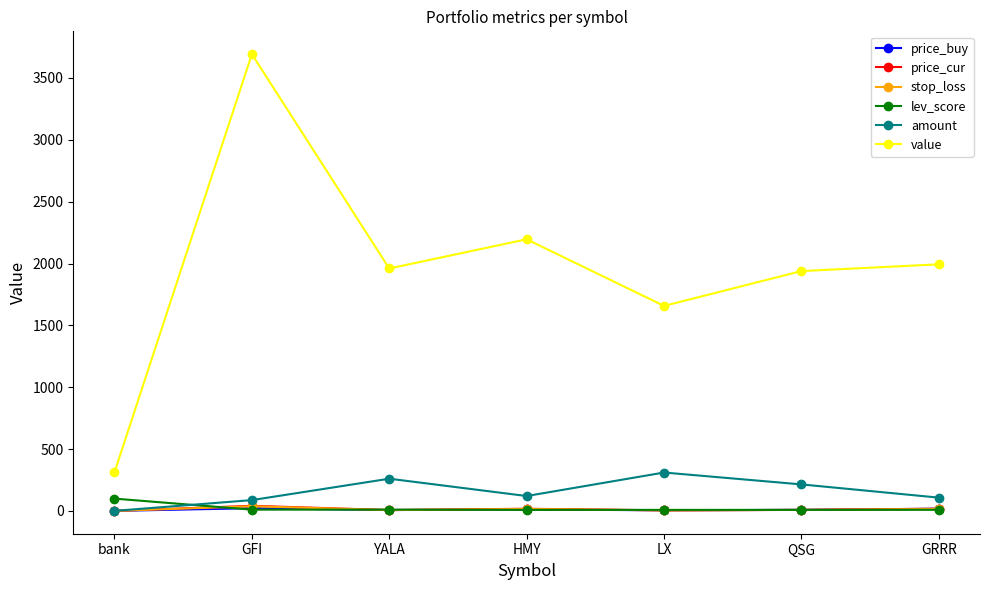

What is the value of the price_cur point at the 6th from the left?

9.0